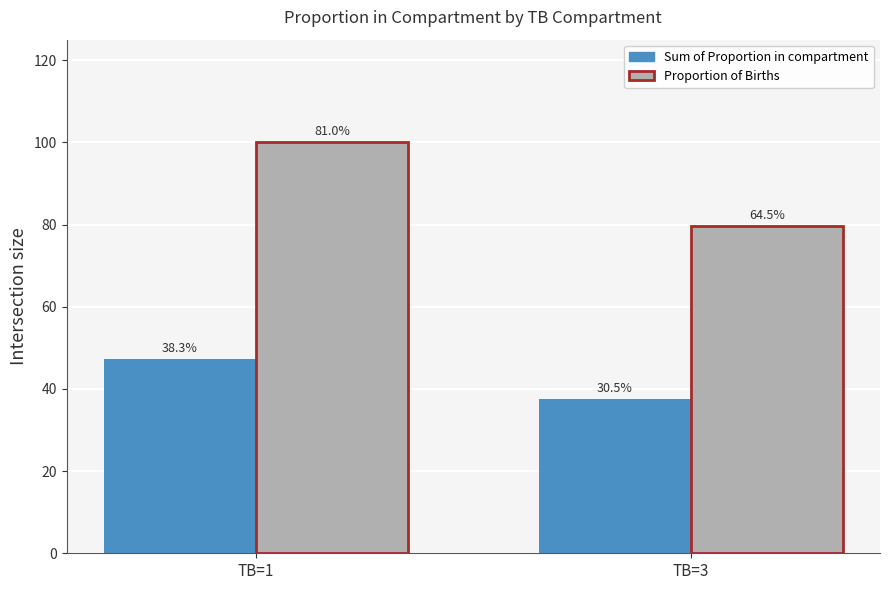

What is the difference between the maximum and minimum values in the Proportion of Births series?

20.4